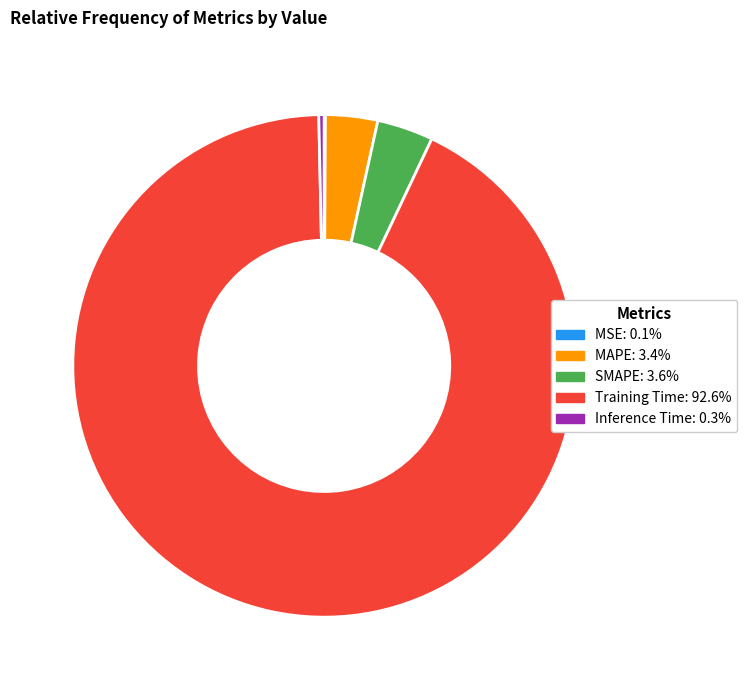

Does SMAPE: 3.6% account for over 50% of the chart?

No